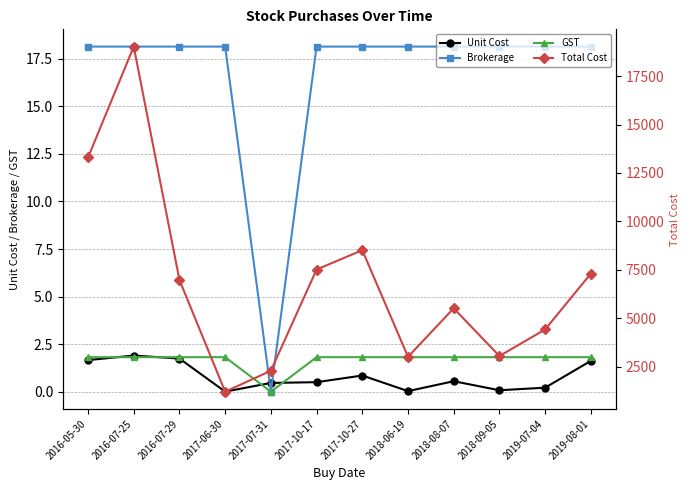

What is the lowest value of the Total Cost series?

1220.0